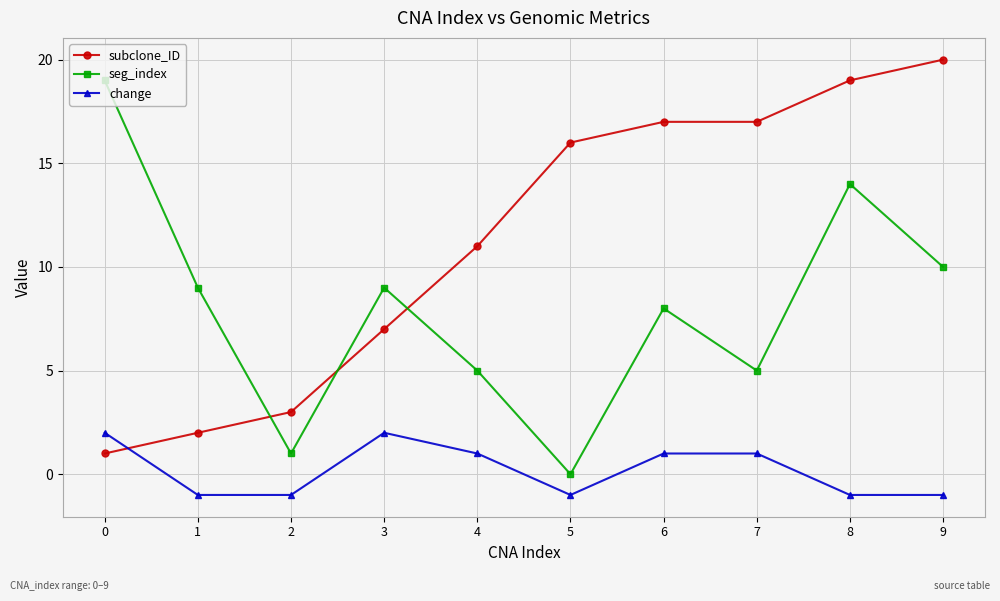

What is the total value across all series at 4?

17